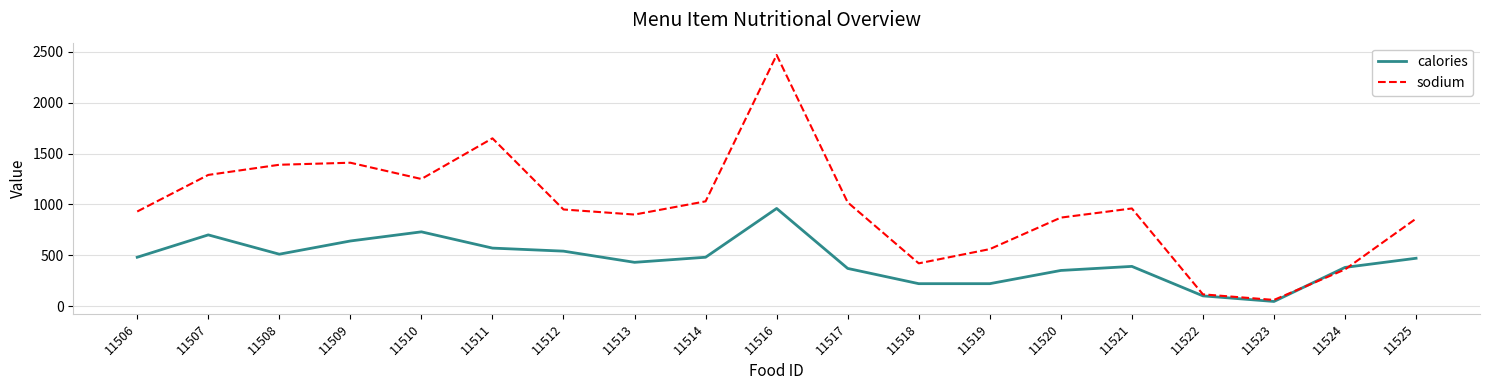

What is the difference between the calories values at 11523 and 11524?

335